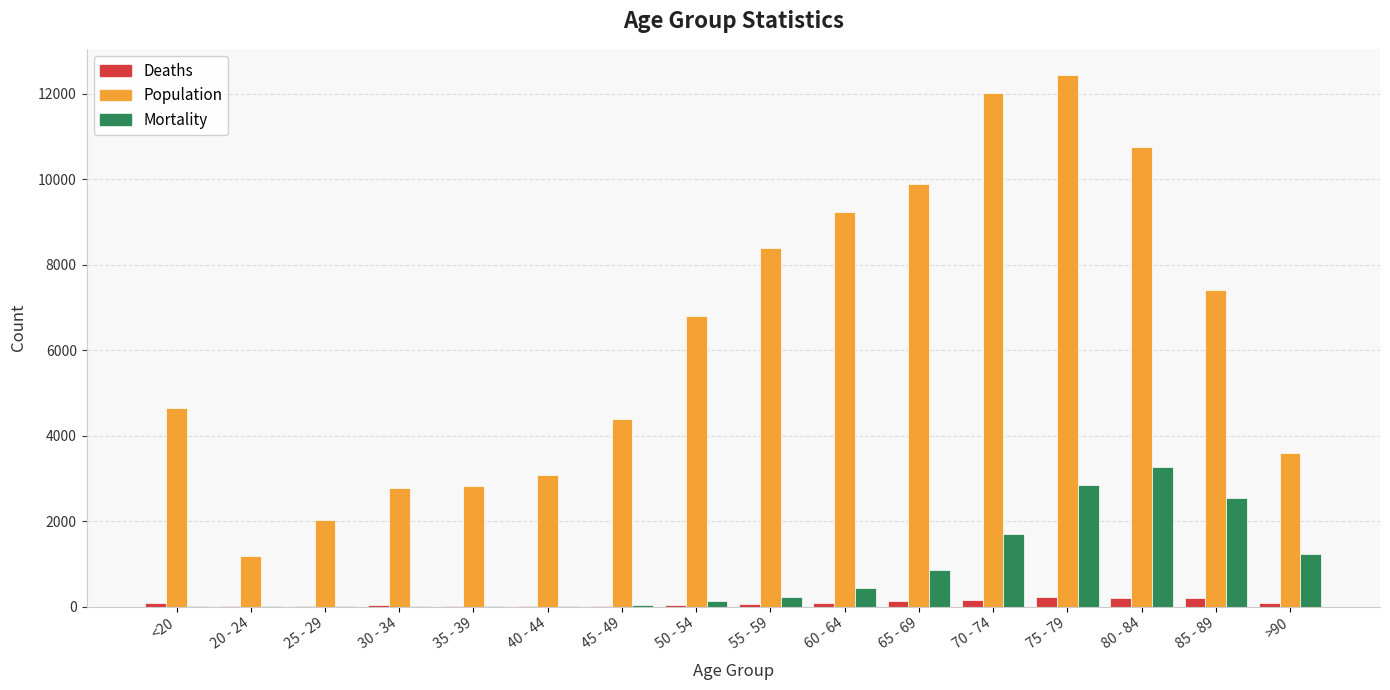

Which category has the highest value across all series?

75 - 79